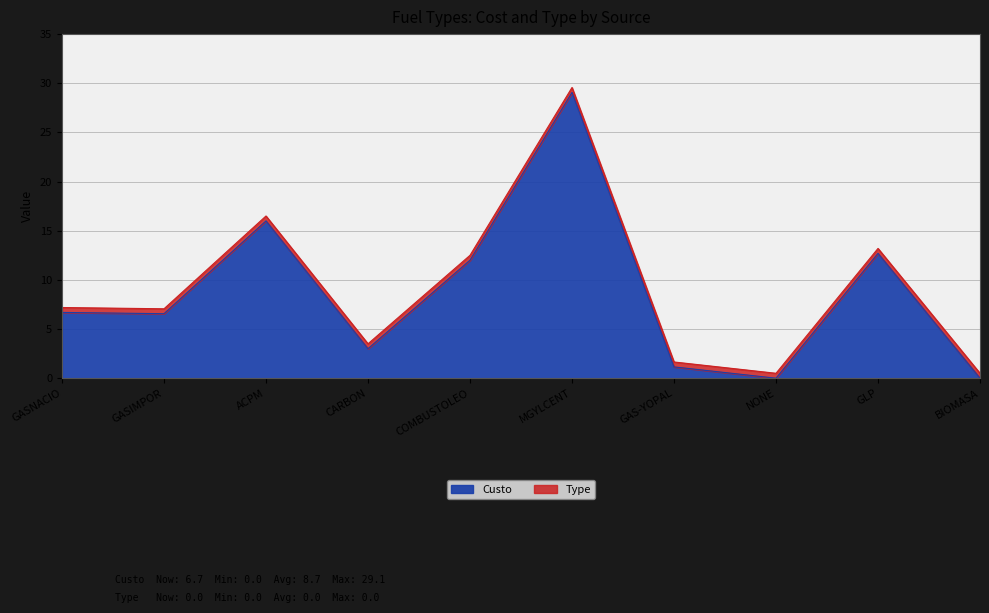

What is the sum of all values?

87.2